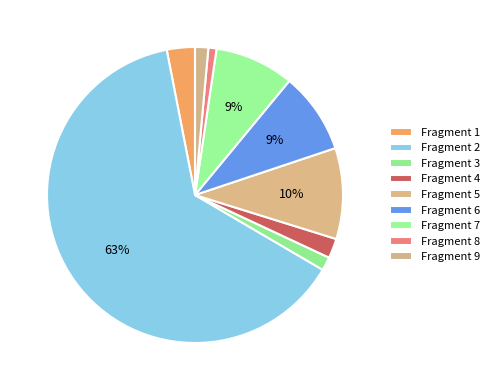

What is the smallest slice in the pie chart?

8